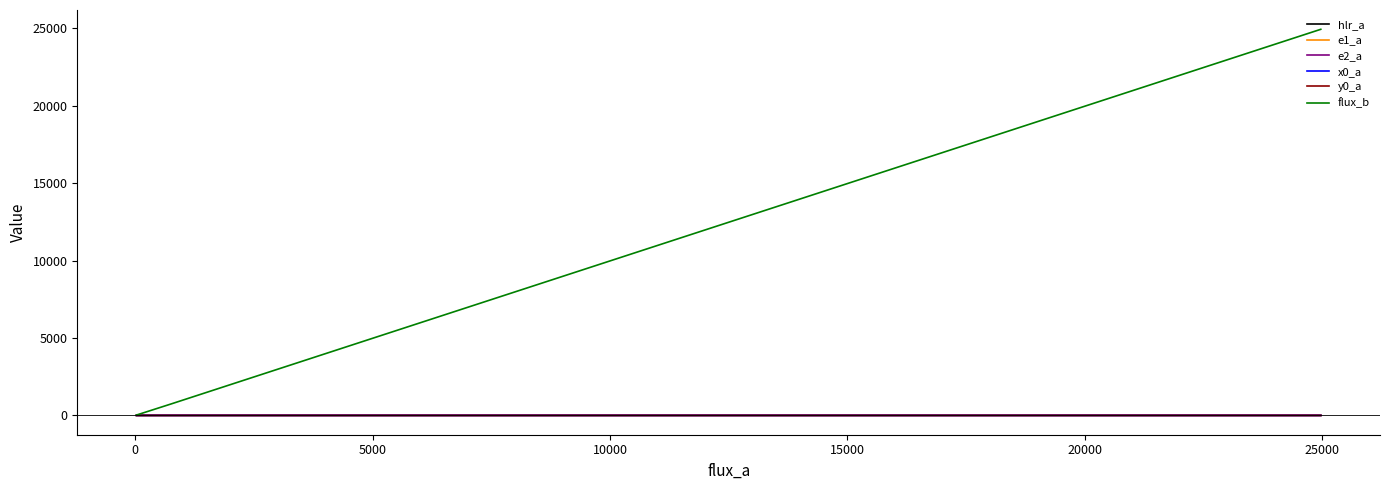

How many data points in flux_b are above 747?

2